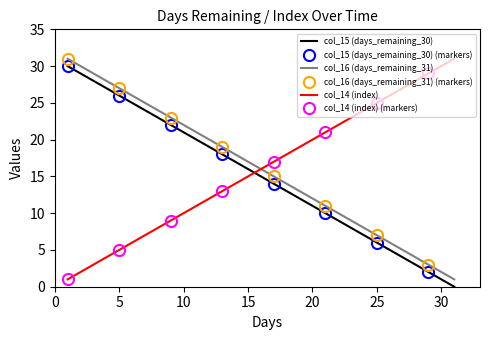

Between 6 and 27, which series saw the biggest shift?

col_15 (days_remaining_30)